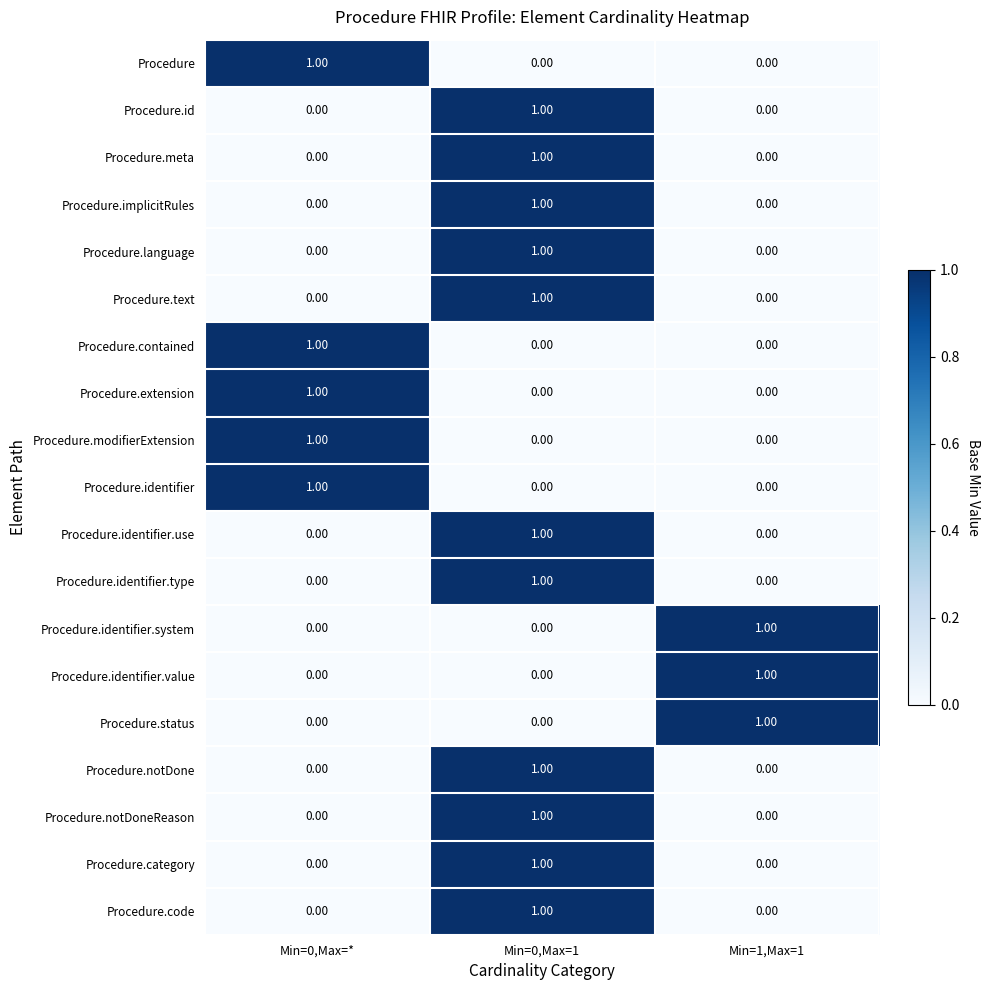

What is the total value across all series at Min=1,Max=1?

3